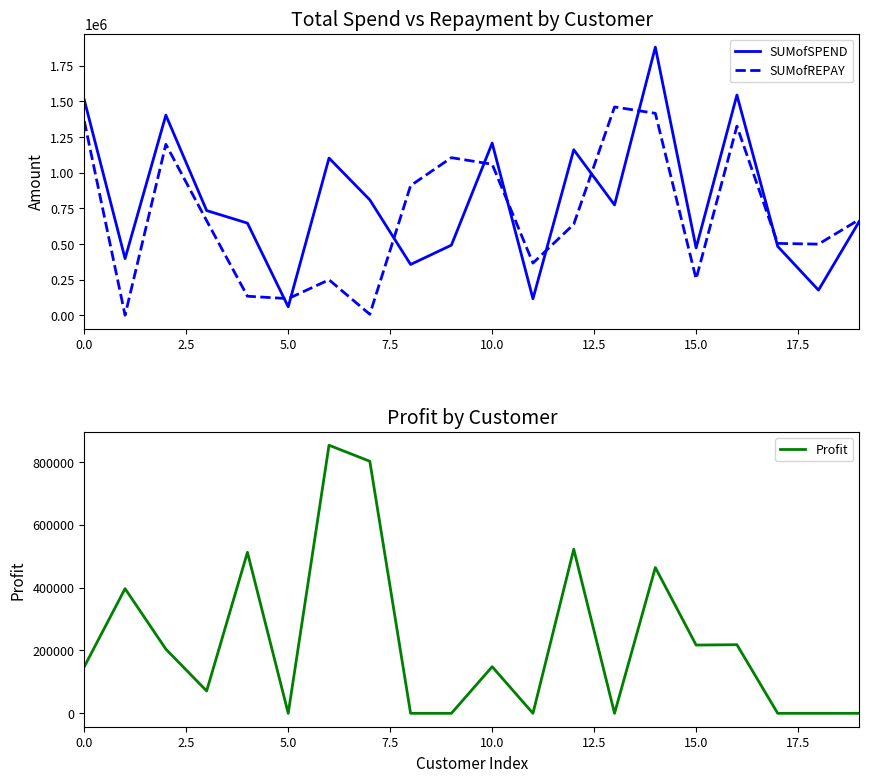

List the series in order of their peak value, highest first.

SUMofSPEND, SUMofREPAY, Profit